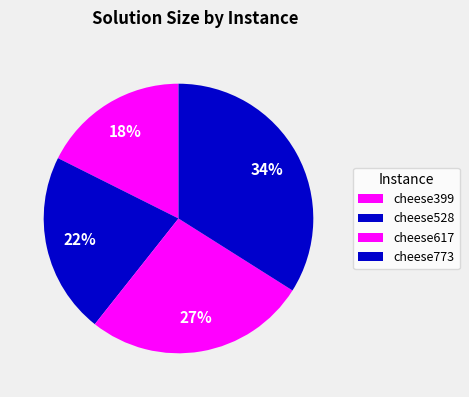

Does any single category account for the majority?

No